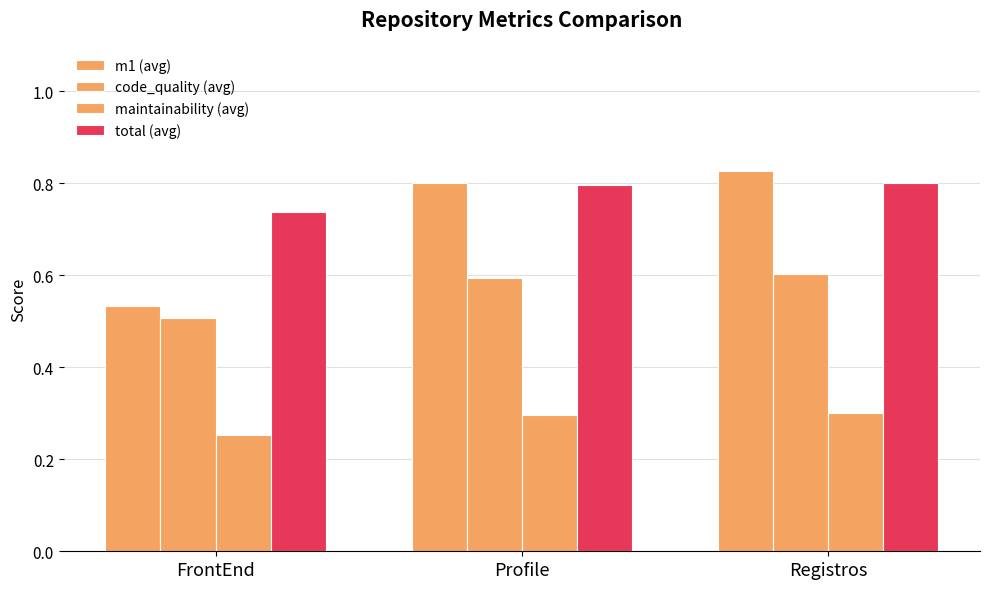

How many categories are shown in the chart?

3